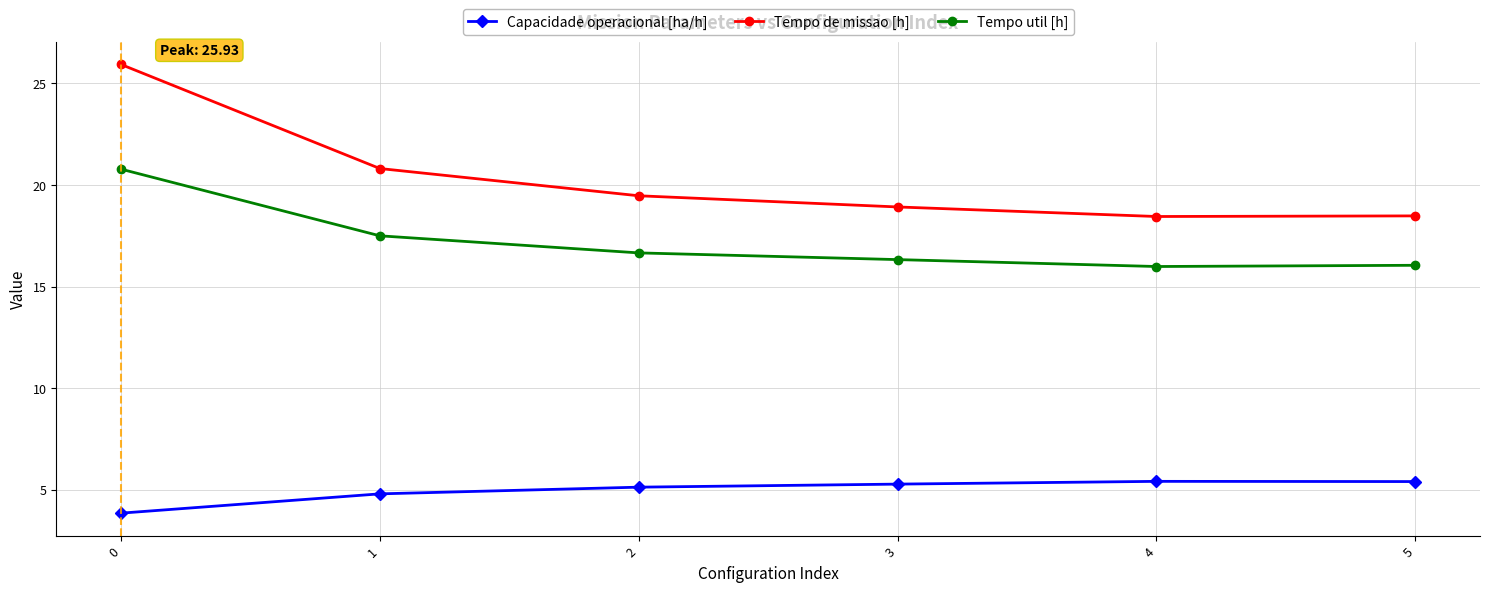

Between 0 and 5, which series saw the biggest shift?

Tempo de missao [h]